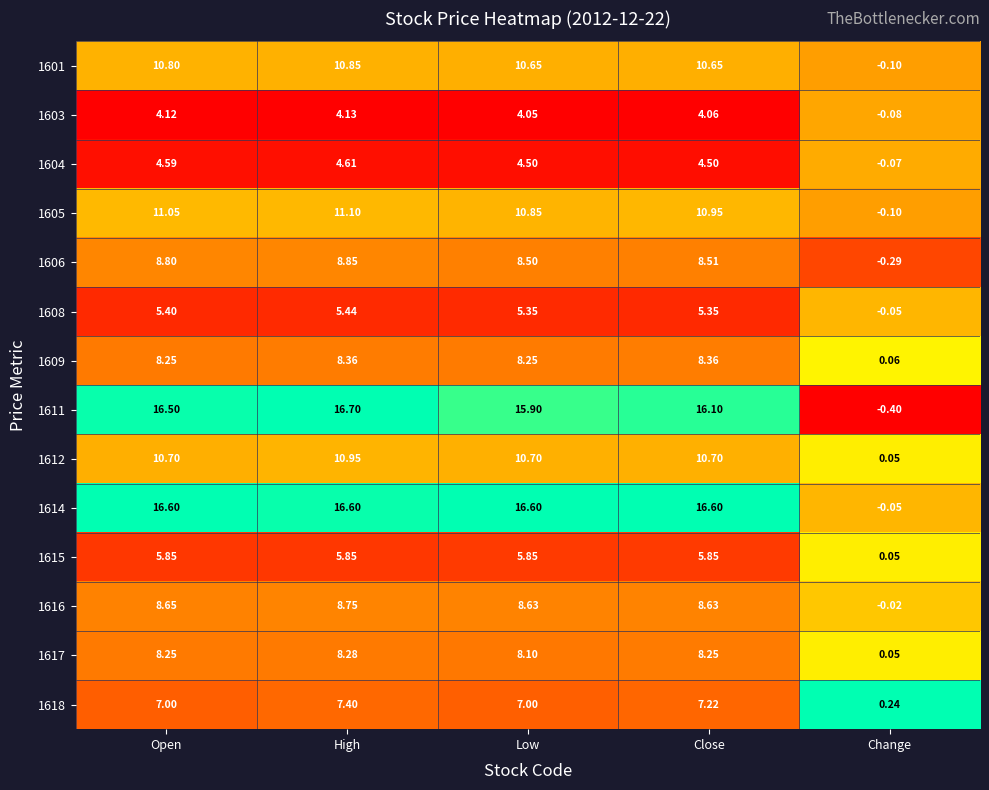

List the labels in order of 1605 value, smallest first.

Change, Low, Close, Open, High